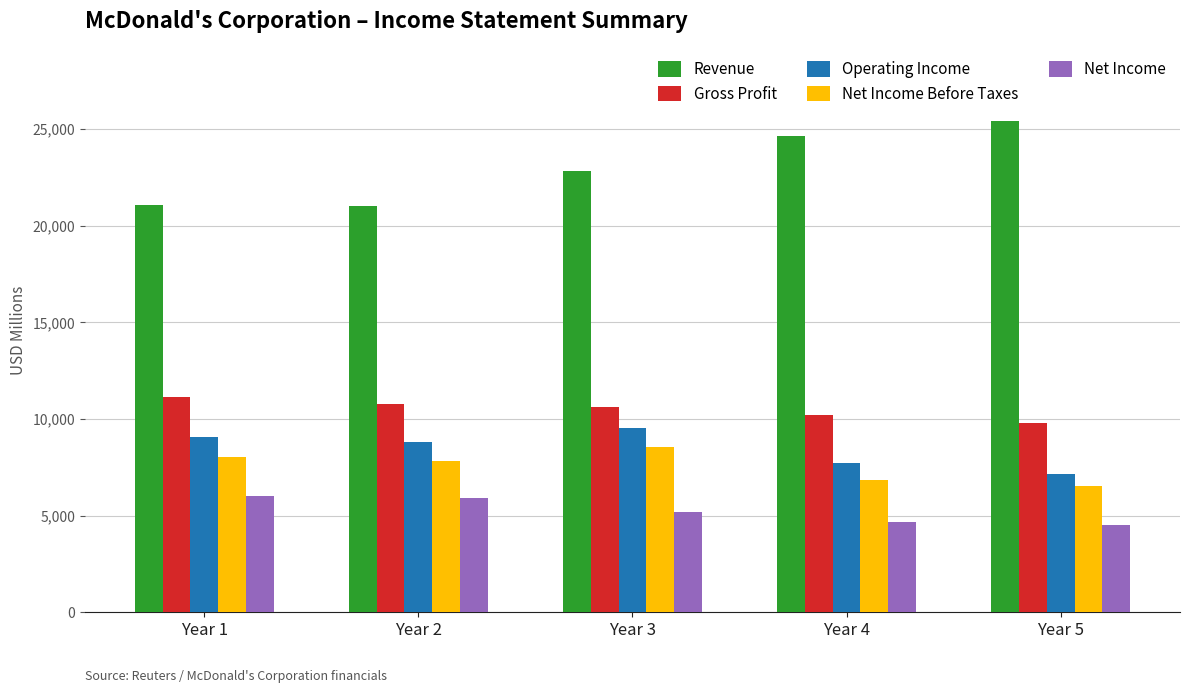

Which series has the widest spread of values?

Revenue